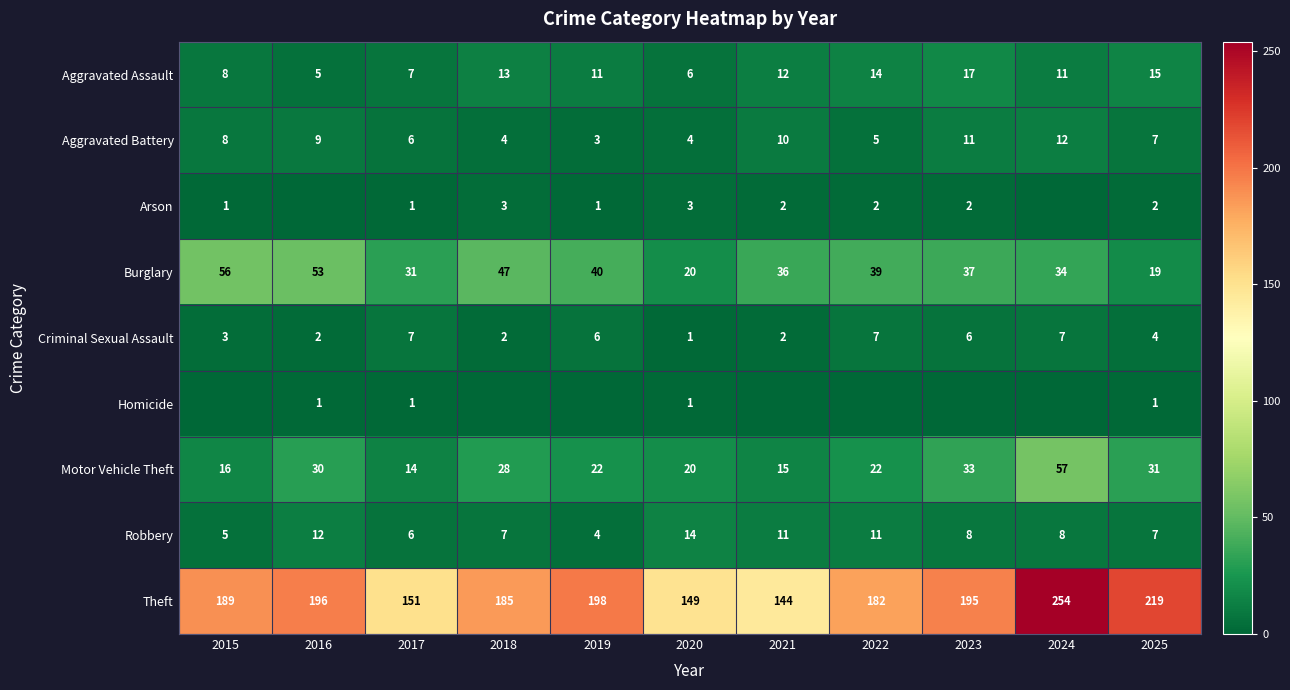

Which category has the highest value in the Robbery series?

2020